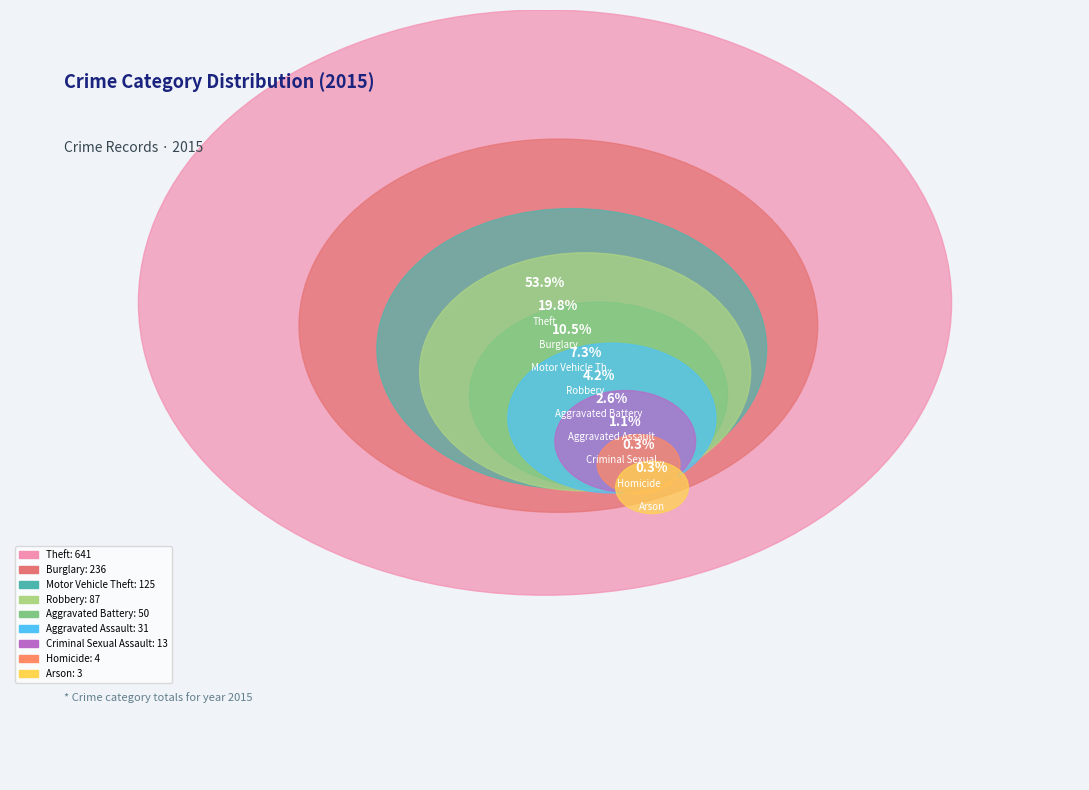

What percentage do Aggravated Battery and Arson together represent?

4.5%